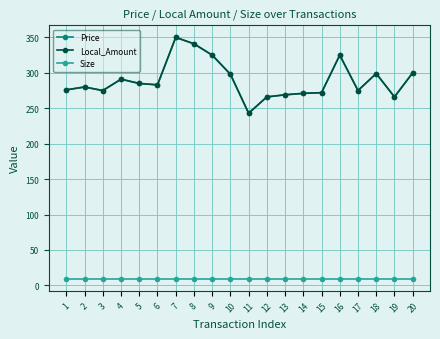

Reading right to left, transcribe all the data shown in this chart.

Price: 20=300.0	19=266.0	18=299.0	17=275.0	16=325.0	15=272.0	14=271.0	13=269.0	12=266.0	11=243.0	10=298.0	9=325.0	8=341.0	7=350.0	6=283.0	5=285.0	4=291.0	3=275.0	2=280.0	1=276.0
Local_Amount: 20=300.0	19=266.0	18=299.0	17=275.0	16=325.0	15=272.0	14=271.0	13=269.0	12=266.0	11=243.0	10=298.0	9=325.0	8=341.0	7=350.0	6=283.0	5=285.0	4=291.0	3=275.0	2=280.0	1=276.0
Size: 20=9.5	19=9.5	18=9.5	17=9.5	16=9.5	15=9.5	14=9.5	13=9.5	12=9.5	11=9.5	10=9.5	9=9.5	8=9.5	7=9.5	6=9.5	5=9.5	4=9.5	3=9.5	2=9.5	1=9.5